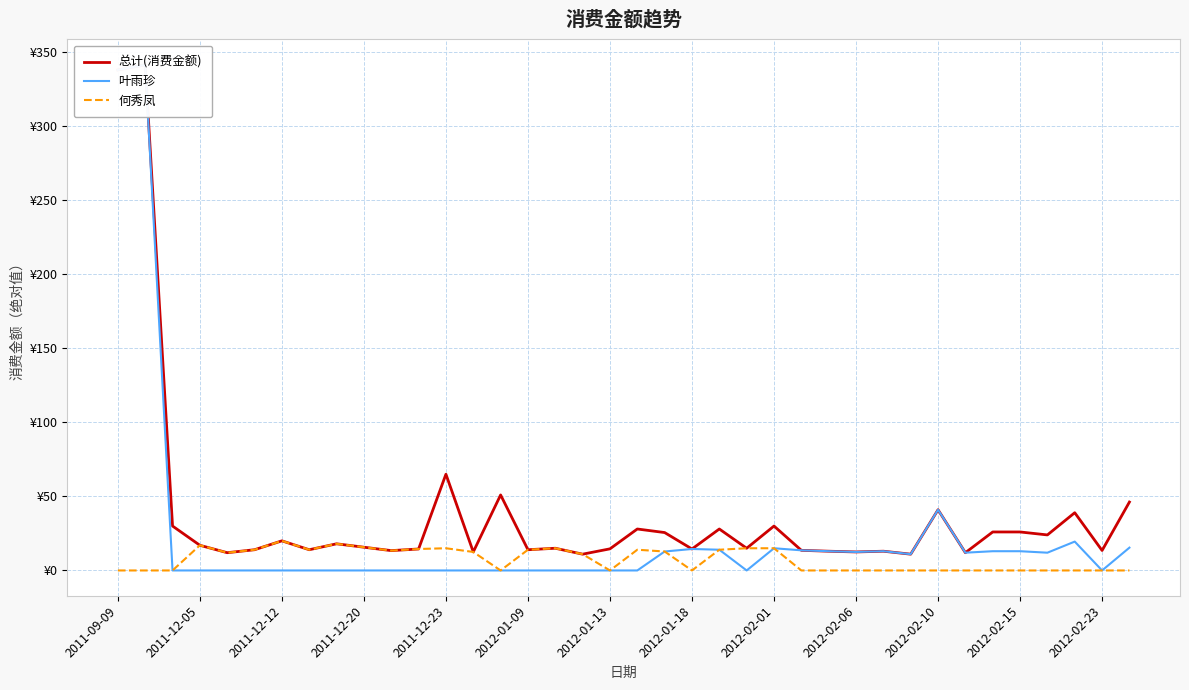

How many values in the 何秀凤 series are below 11?

19